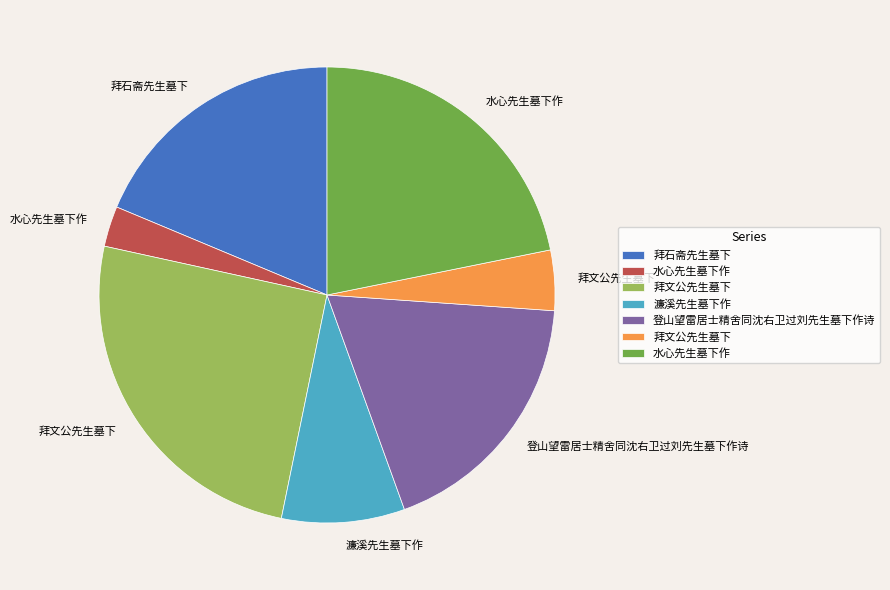

Is there a majority slice in this chart?

No